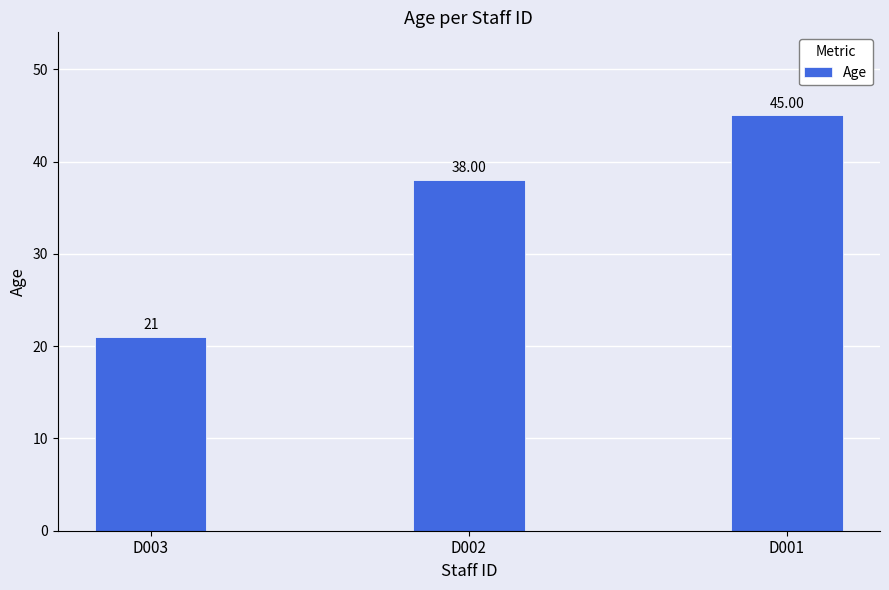

What is the difference between the maximum and minimum values?

24